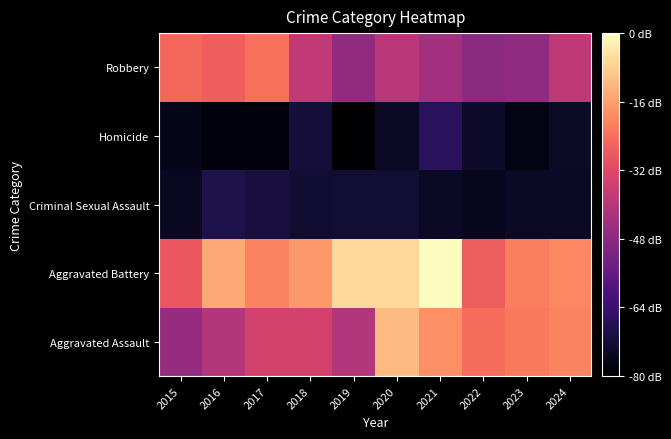

List the series in order of their peak value, lowest first.

Criminal Sexual Assault, Homicide, Robbery, Aggravated Assault, Aggravated Battery